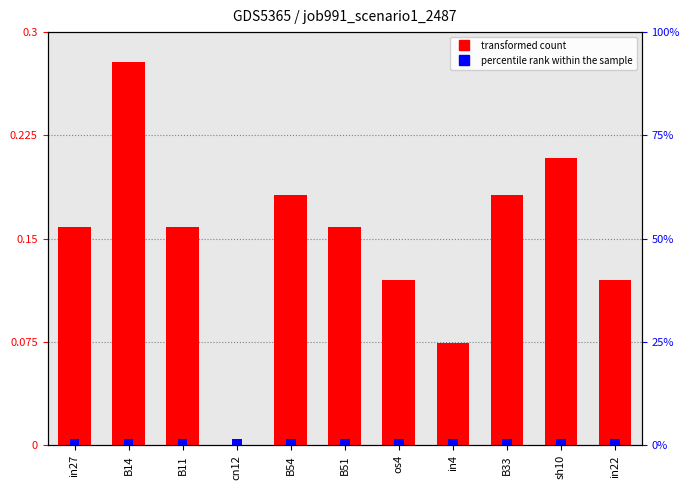

List the labels in order of value, largest first.

B14, sh10, B54, B33, in27, B11, B51, os4, in22, in4, cn12